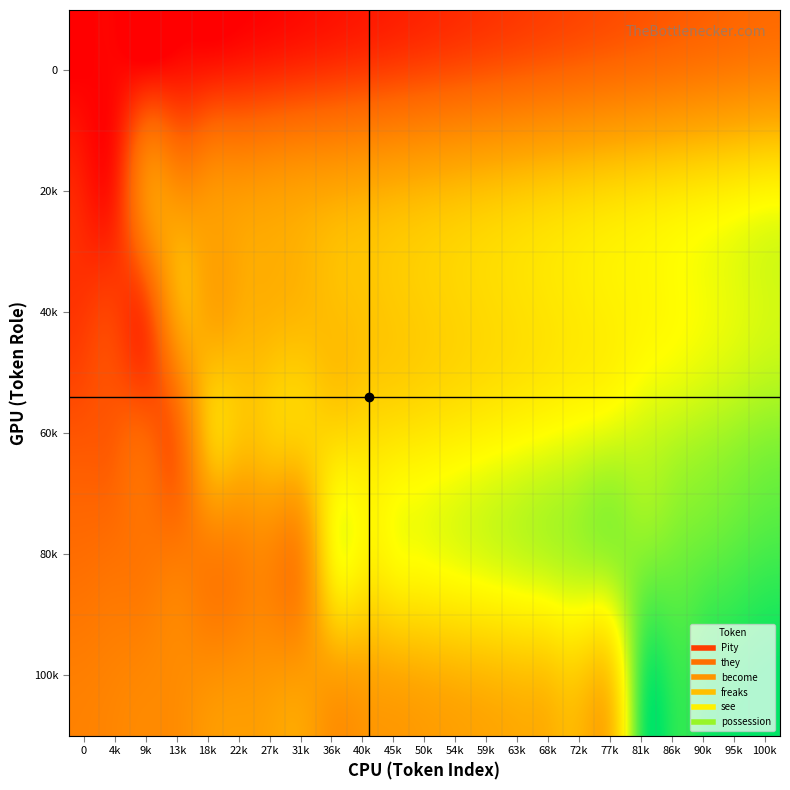

List the series in order of their peak value, highest first.

100k, 80k, 60k, 40k, 20k, 0